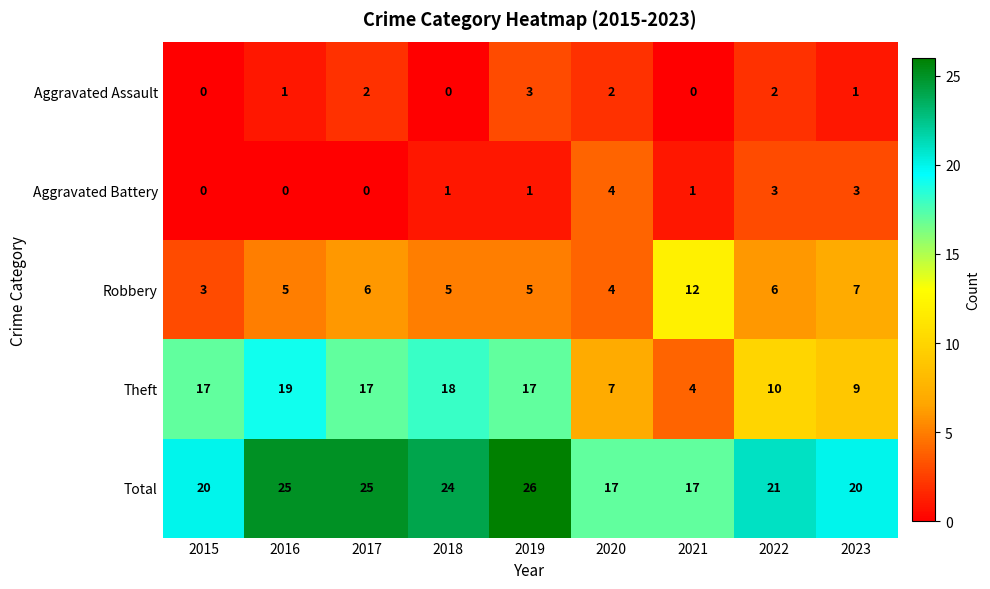

What is the highest value of the Total series?

26